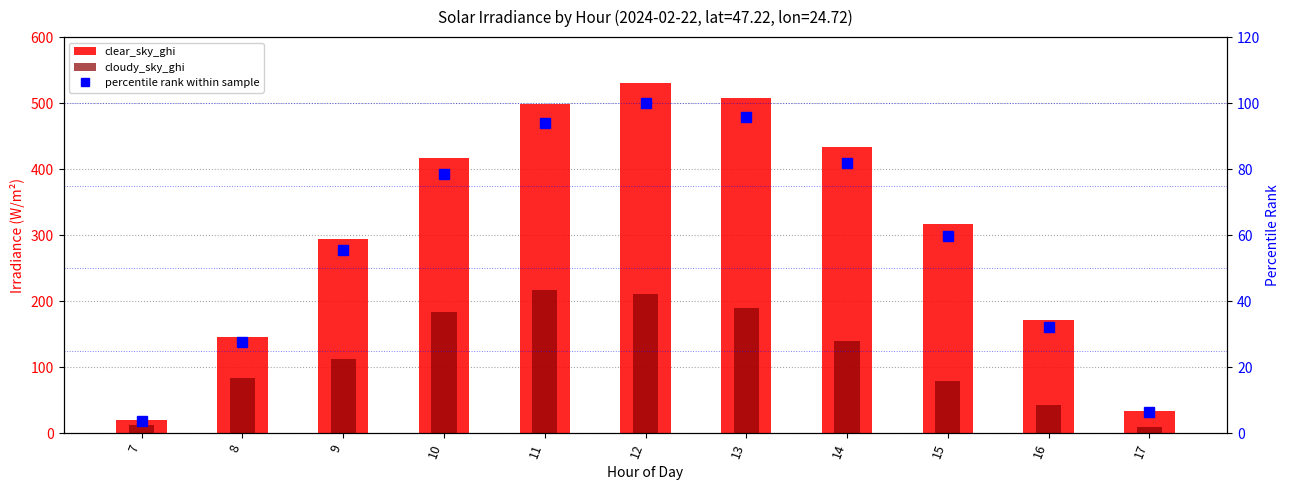

Is it true that clear_sky_ghi equals 507.7 at 13?

True